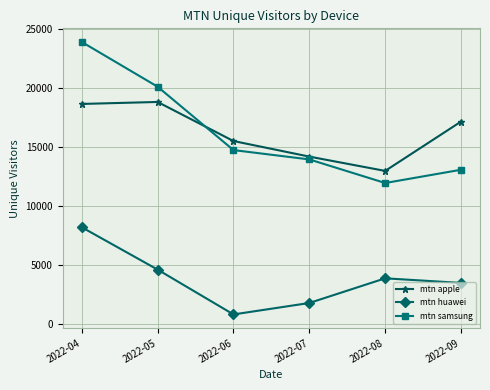

Where do mtn apple and mtn samsung first cross each other?

2022-05 and 2022-06